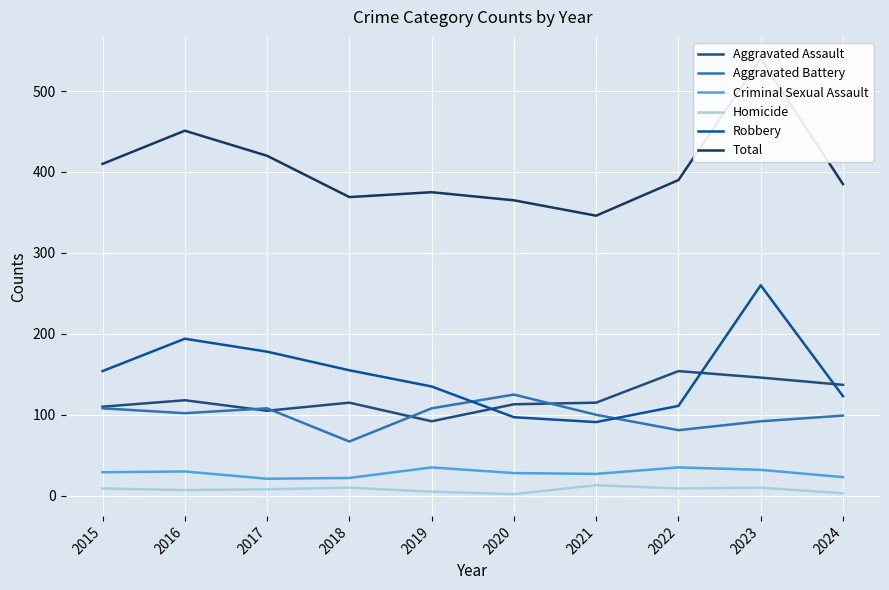

How many values in the Aggravated Assault series are below 115?

4